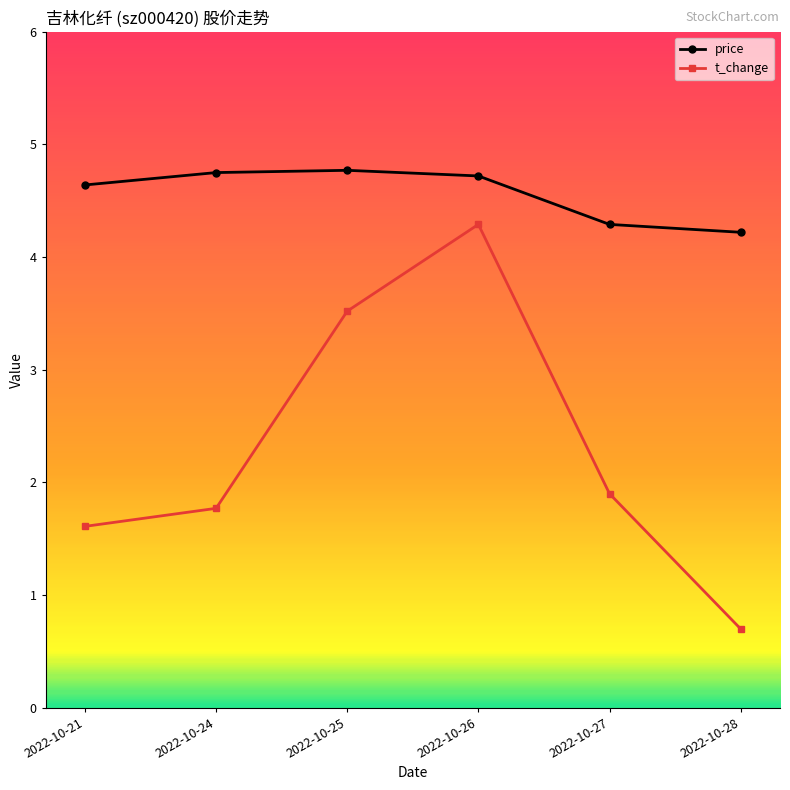

What is the highest value of the price series?

4.8